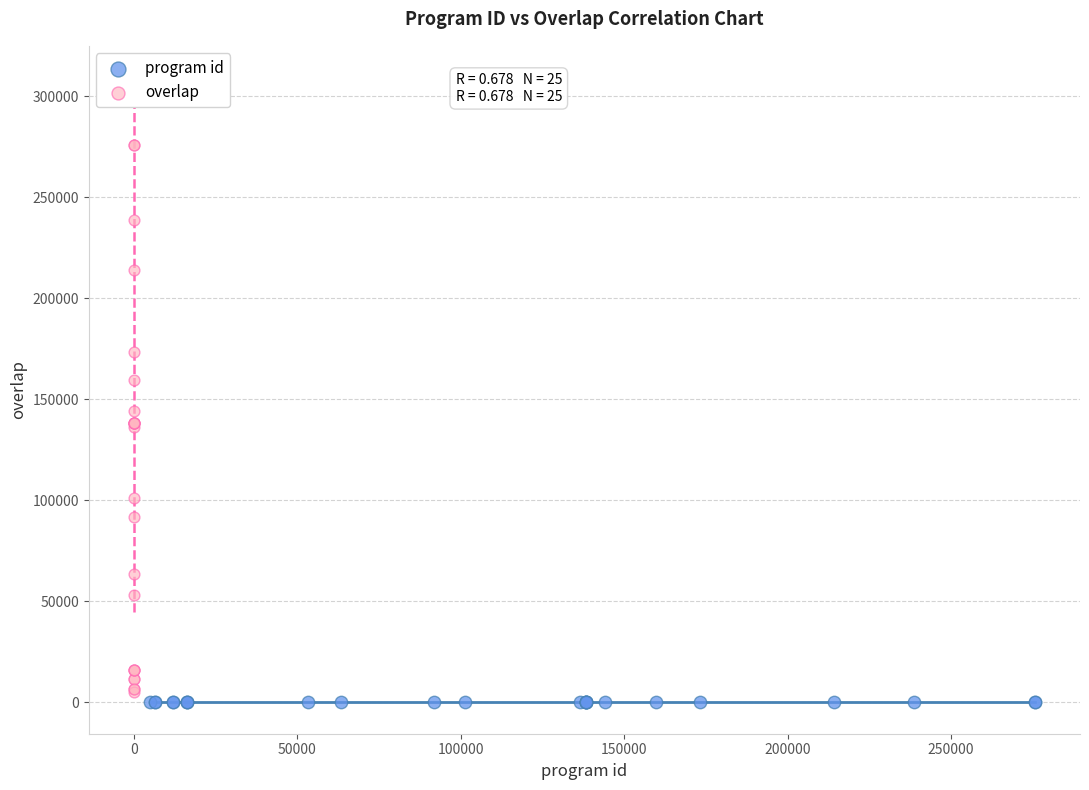

Which series contains the highest Y value?

overlap